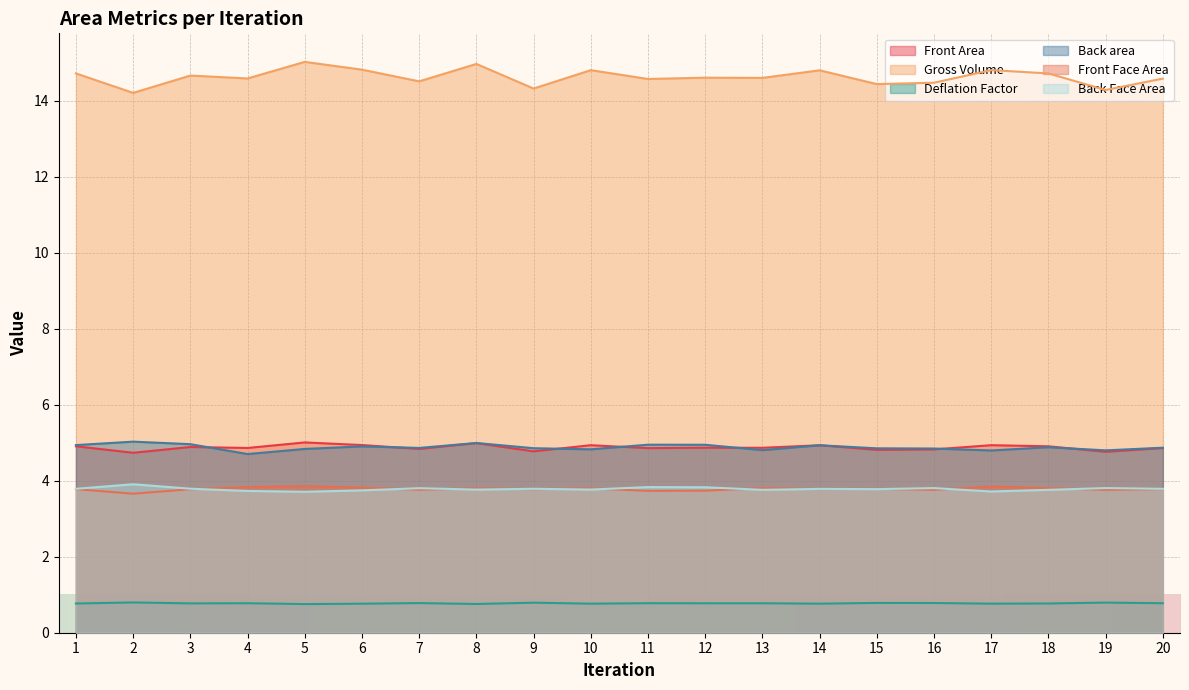

Reading right to left, extract all data points from this chart.

Front Area: 20=4.9	19=4.8	18=4.9	17=4.9	16=4.8	15=4.8	14=4.9	13=4.9	12=4.9	11=4.9	10=4.9	9=4.8	8=5.0	7=4.8	6=4.9	5=5.0	4=4.9	3=4.9	2=4.7	1=4.9
Gross Volume: 20=14.6	19=14.3	18=14.7	17=14.8	16=14.5	15=14.4	14=14.8	13=14.6	12=14.6	11=14.6	10=14.8	9=14.3	8=15.0	7=14.5	6=14.8	5=15.0	4=14.6	3=14.7	2=14.2	1=14.7
Deflation Factor: 20=0.8	19=0.8	18=0.8	17=0.8	16=0.8	15=0.8	14=0.8	13=0.8	12=0.8	11=0.8	10=0.8	9=0.8	8=0.8	7=0.8	6=0.8	5=0.8	4=0.8	3=0.8	2=0.8	1=0.8
Back area: 20=4.9	19=4.8	18=4.9	17=4.8	16=4.8	15=4.9	14=4.9	13=4.8	12=4.9	11=4.9	10=4.8	9=4.9	8=5.0	7=4.9	6=4.9	5=4.8	4=4.7	3=5.0	2=5.0	1=4.9
Front Face Area: 20=3.8	19=3.8	18=3.8	17=3.8	16=3.8	15=3.8	14=3.8	13=3.8	12=3.7	11=3.7	10=3.8	9=3.8	8=3.8	7=3.8	6=3.8	5=3.9	4=3.8	3=3.8	2=3.7	1=3.8
Back Face Area: 20=3.8	19=3.8	18=3.8	17=3.7	16=3.8	15=3.8	14=3.8	13=3.8	12=3.8	11=3.8	10=3.8	9=3.8	8=3.8	7=3.8	6=3.7	5=3.7	4=3.7	3=3.8	2=3.9	1=3.8